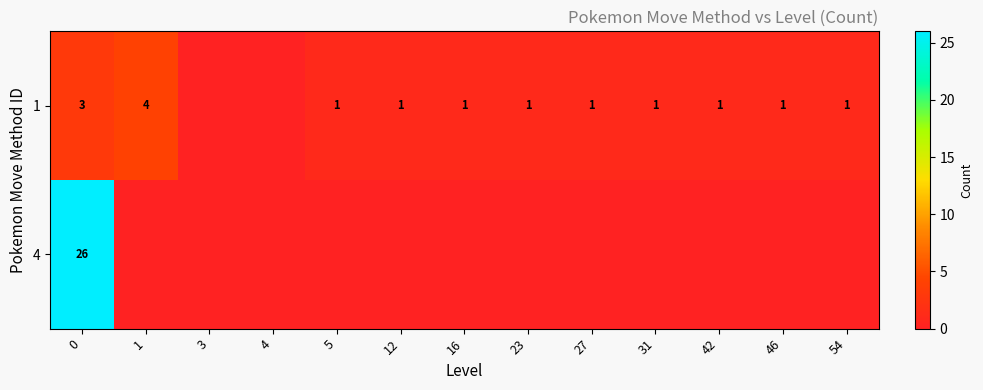

Count the number of categories in the chart.

13